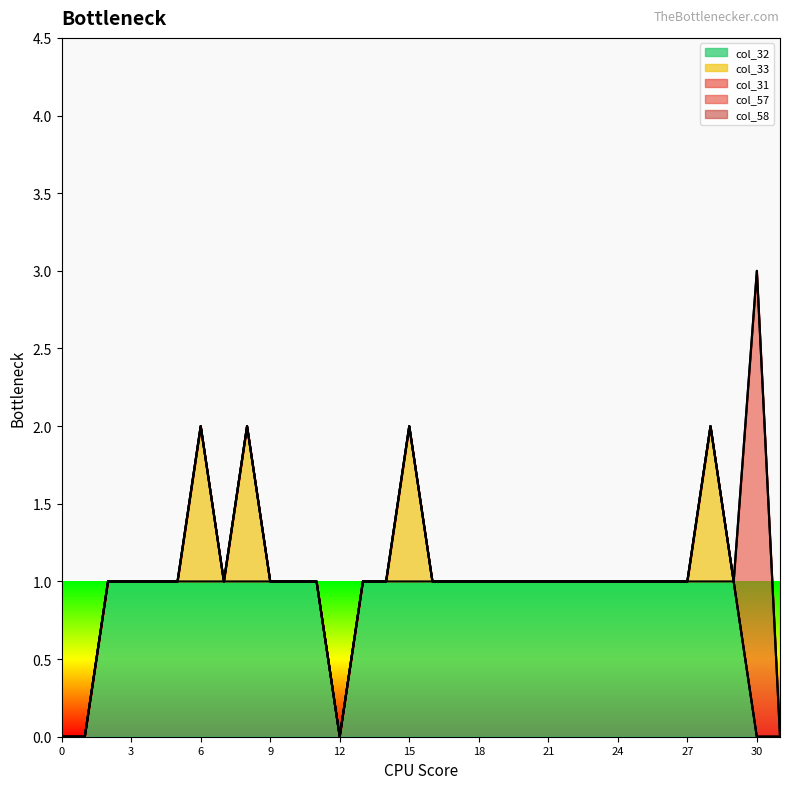

At which category is the sum across all series the highest?

30